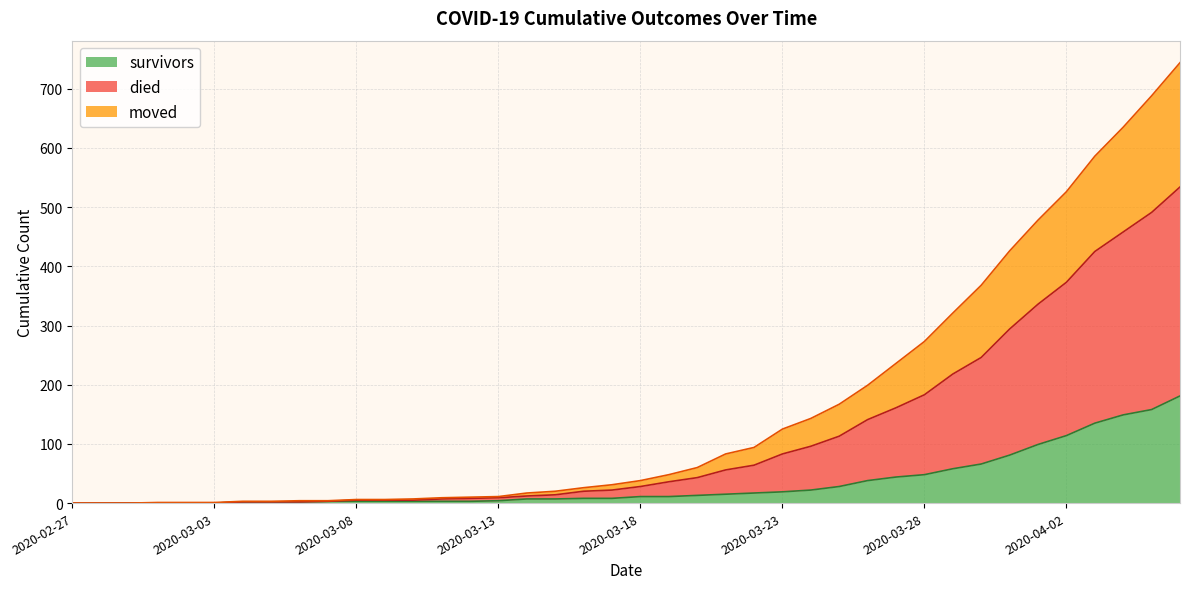

How many series are shown in this chart?

3